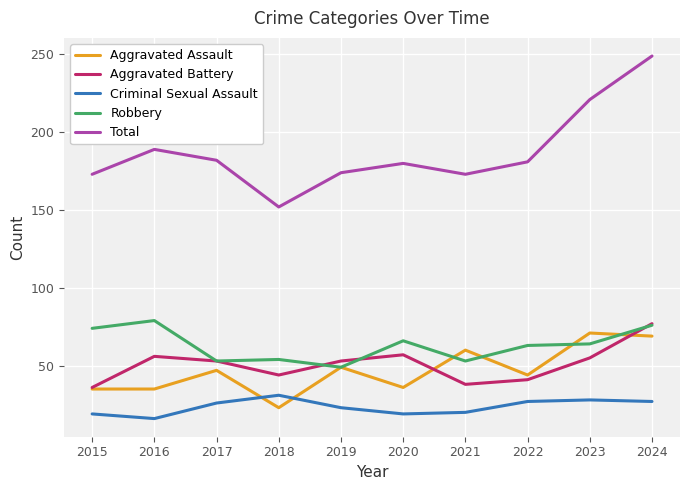

At which label does Aggravated Battery reach its peak?

2024